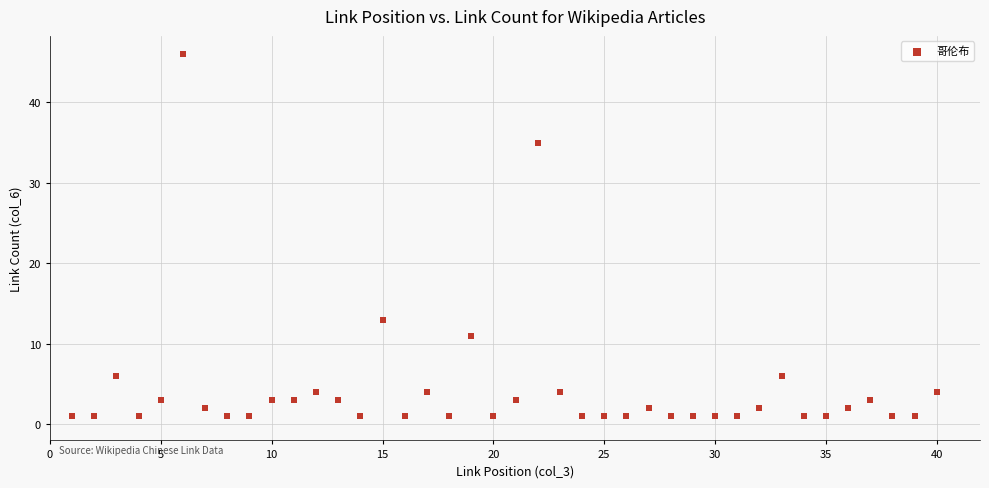

What is the range of Y values (max minus min)?

45